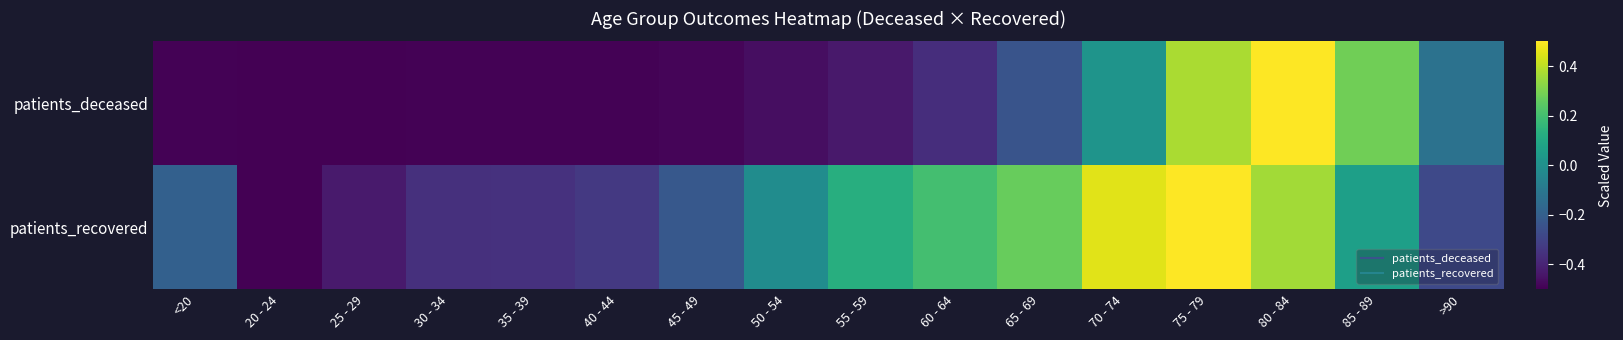

Reading left to right, list all the values displayed in this chart.

patients_deceased: <20=-0.5	20 - 24=-0.5	25 - 29=-0.5	30 - 34=-0.5	35 - 39=-0.5	40 - 44=-0.5	45 - 49=-0.5	50 - 54=-0.5	55 - 59=-0.4	60 - 64=-0.4	65 - 69=-0.2	70 - 74=0.0	75 - 79=0.4	80 - 84=0.5	85 - 89=0.3	>90=-0.1
patients_recovered: <20=-0.2	20 - 24=-0.5	25 - 29=-0.4	30 - 34=-0.4	35 - 39=-0.4	40 - 44=-0.3	45 - 49=-0.2	50 - 54=-0.0	55 - 59=0.1	60 - 64=0.2	65 - 69=0.3	70 - 74=0.5	75 - 79=0.5	80 - 84=0.4	85 - 89=0.1	>90=-0.3